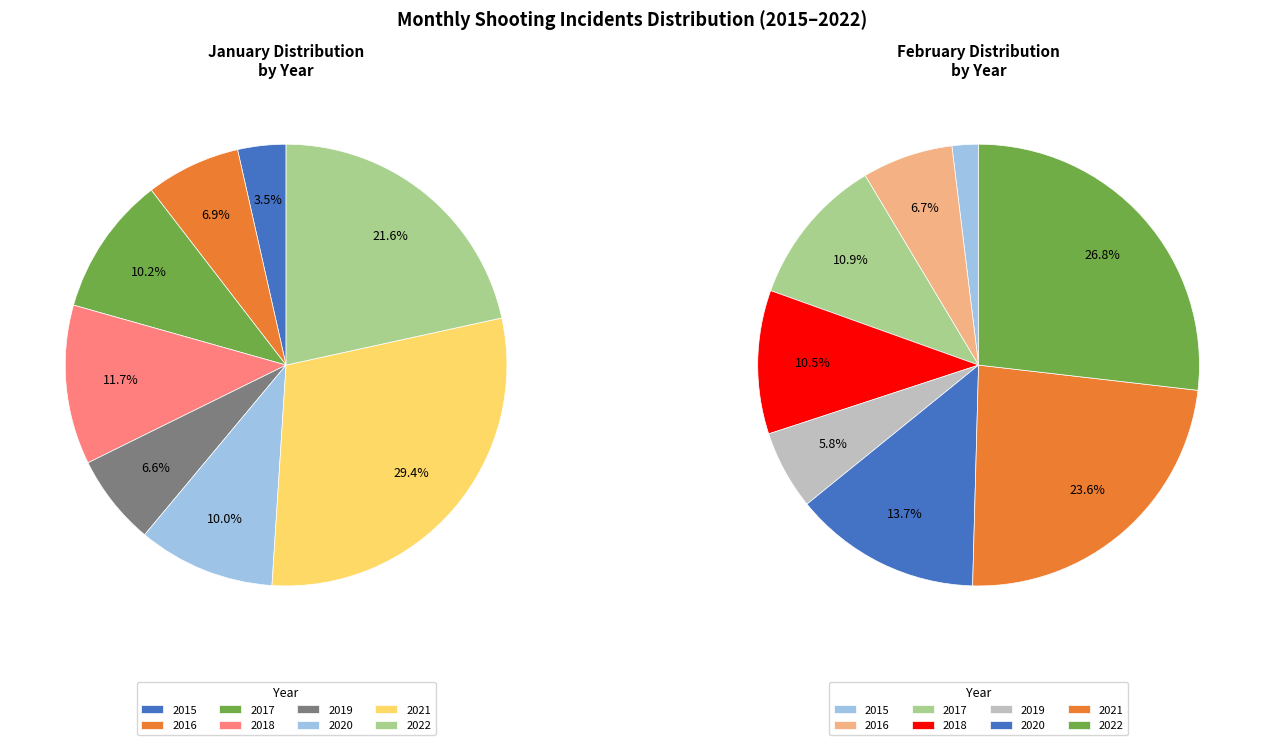

What is the smallest slice in the pie chart?

2015